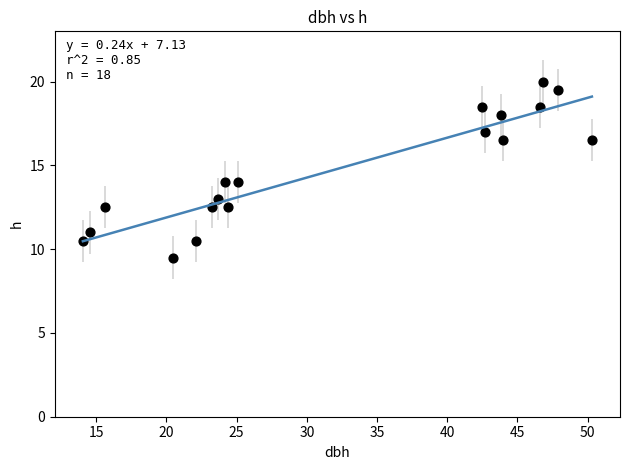

What is the range of X values (max minus min)?

36.2